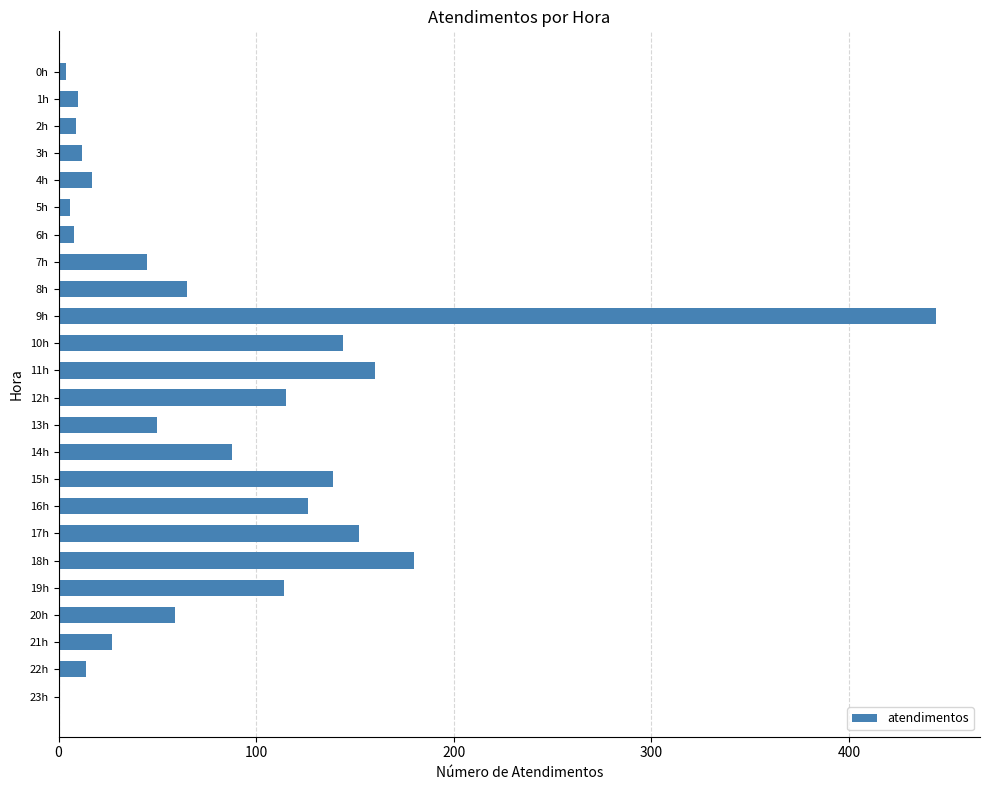

What is the maximum value shown in the chart?

444